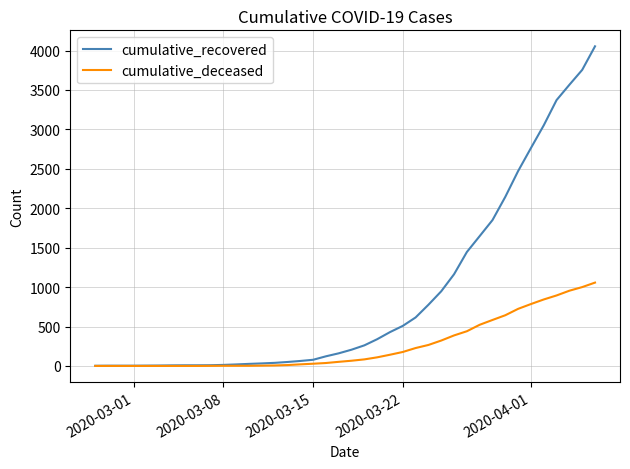

Which series has the largest range (max minus min)?

cumulative_recovered